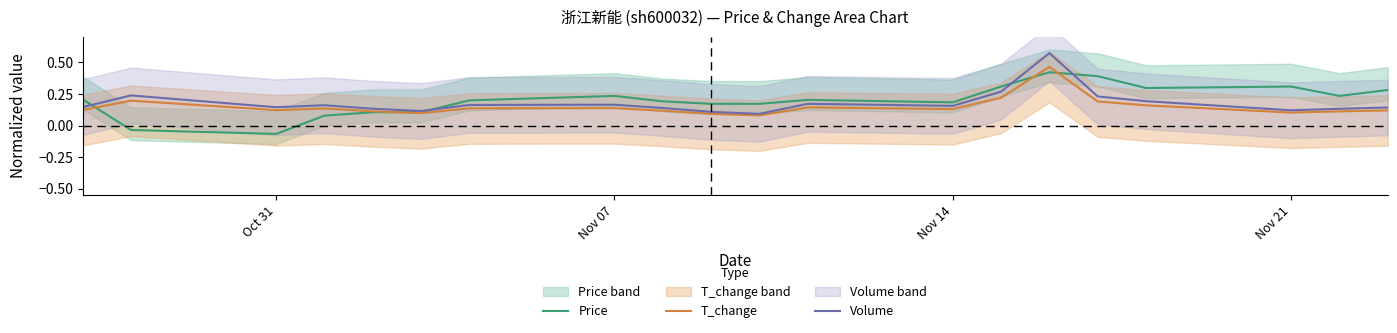

Which series has the widest spread of values?

Price